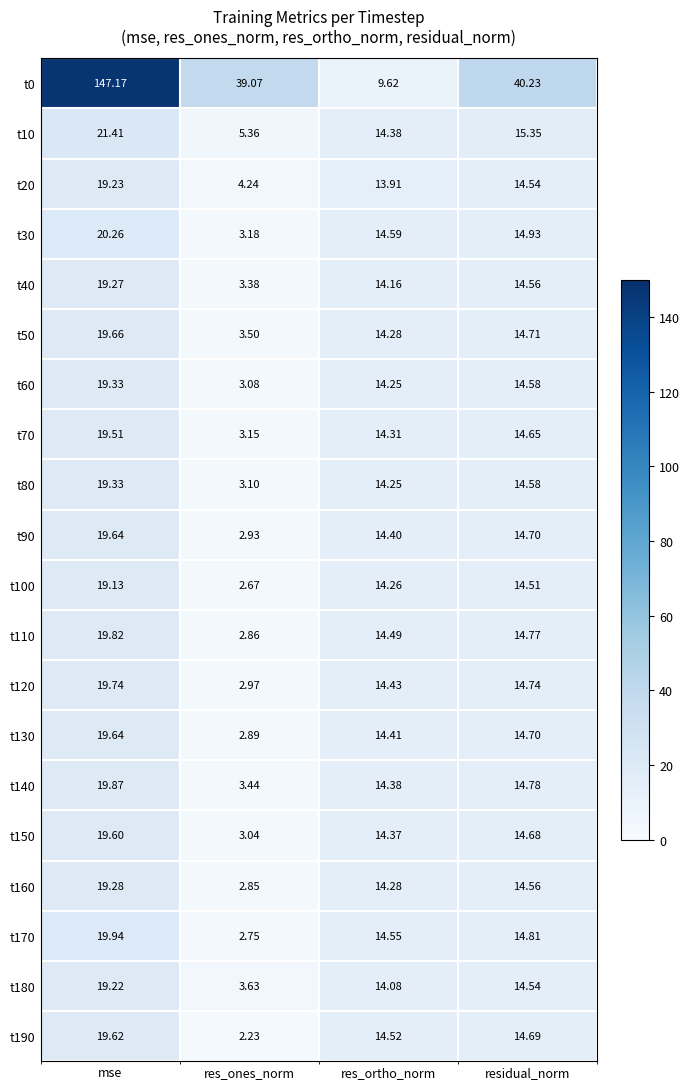

Which label corresponds to the largest value in the chart?

mse